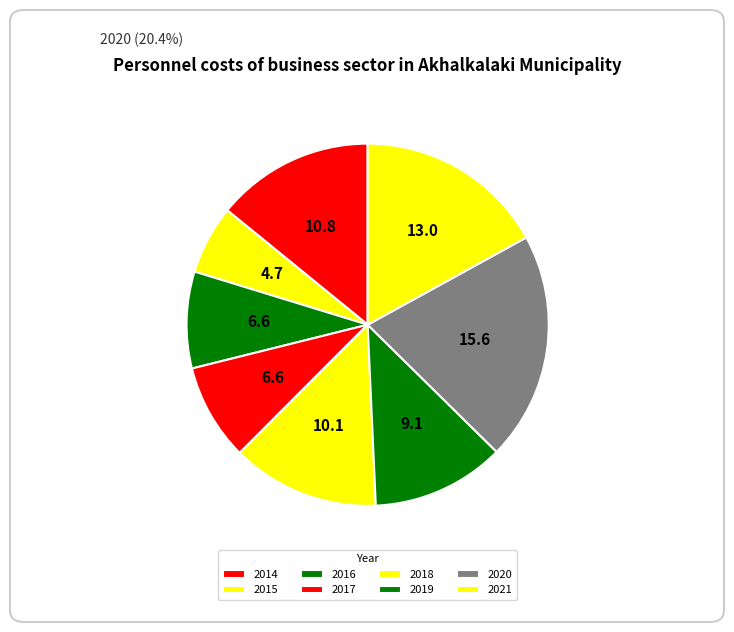

True or false: 2014 accounts for 2% of the total.

False